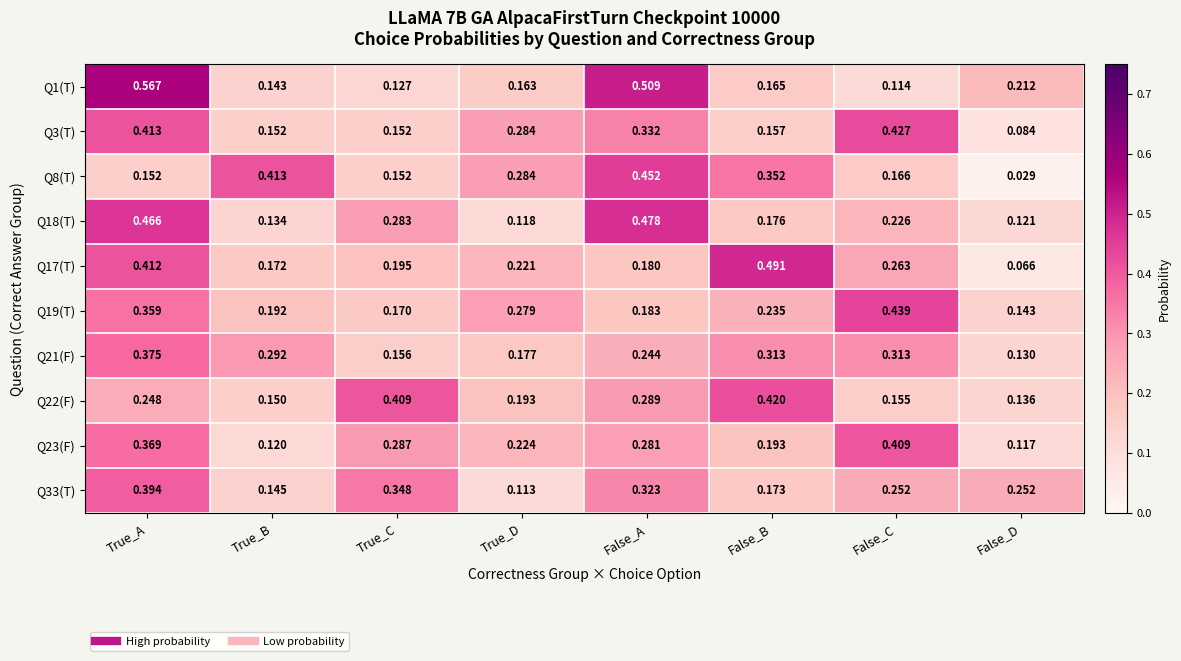

Which label corresponds to the smallest value in the chart?

False_D